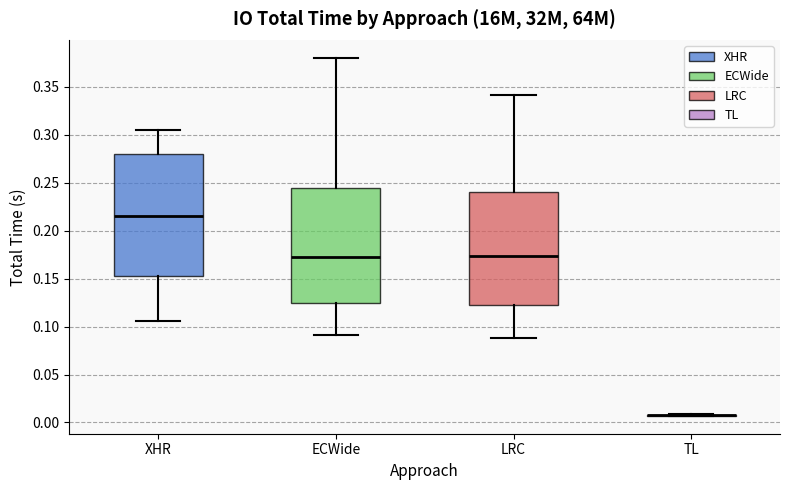

Where is the lower edge of the box for ECWide on the y-axis? The values are not printed on the chart, so give them approximately, as read against the axis.

0.125